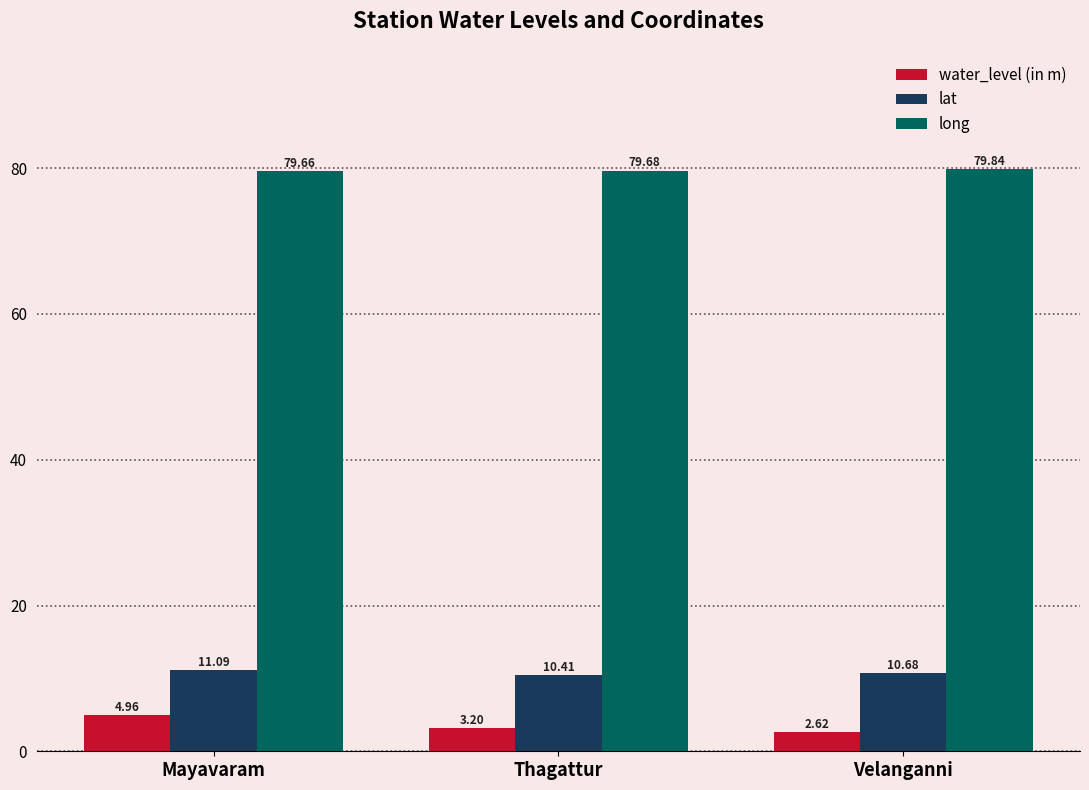

At Velanganni, list the series in order from smallest to largest.

water_level (in m), lat, long